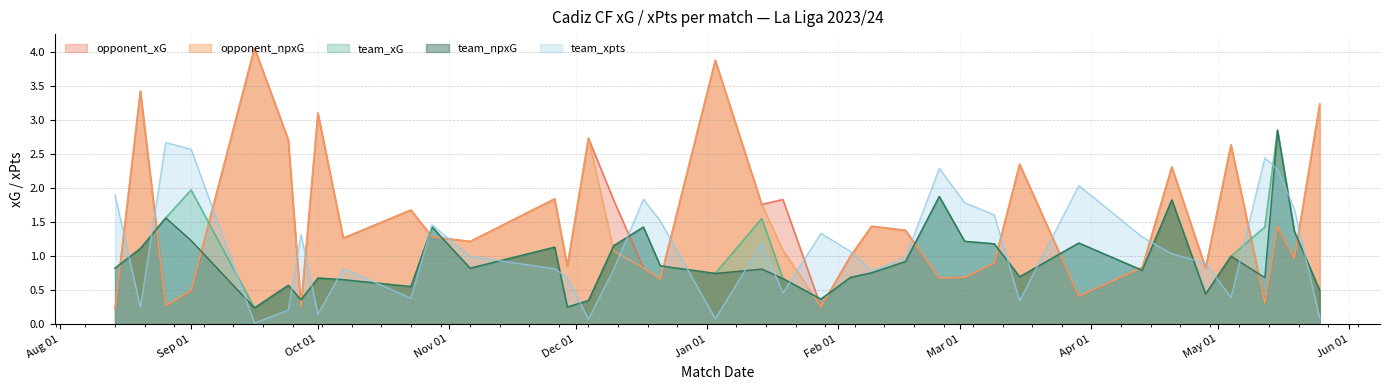

At which category does the chart reach its peak across all series?

2023-09-16